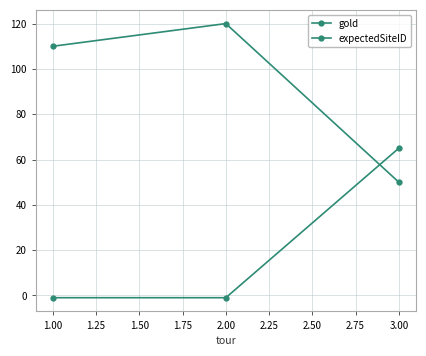

Rank the series by their average value, from highest to lowest.

gold, expectedSiteID